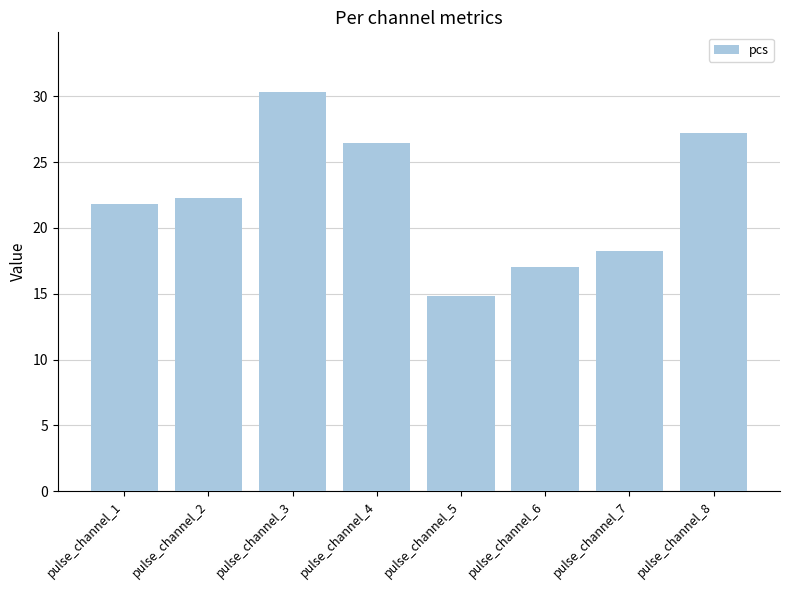

What is the average value?

22.3